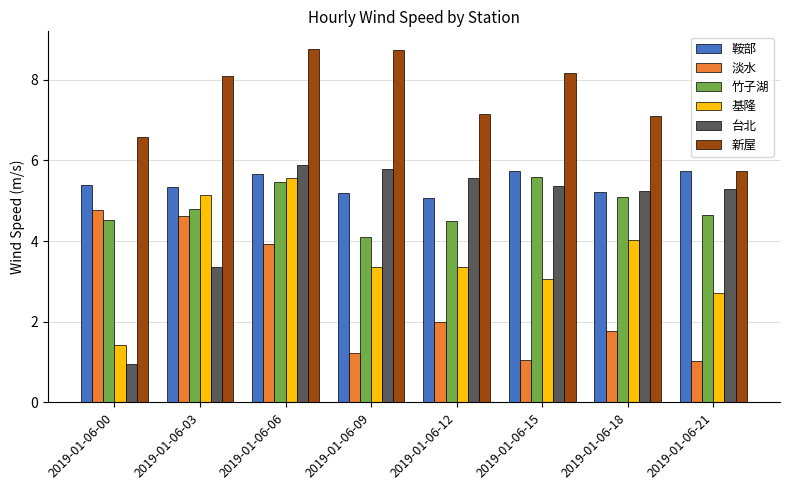

What is the average value of the 淡水 series?

2.5